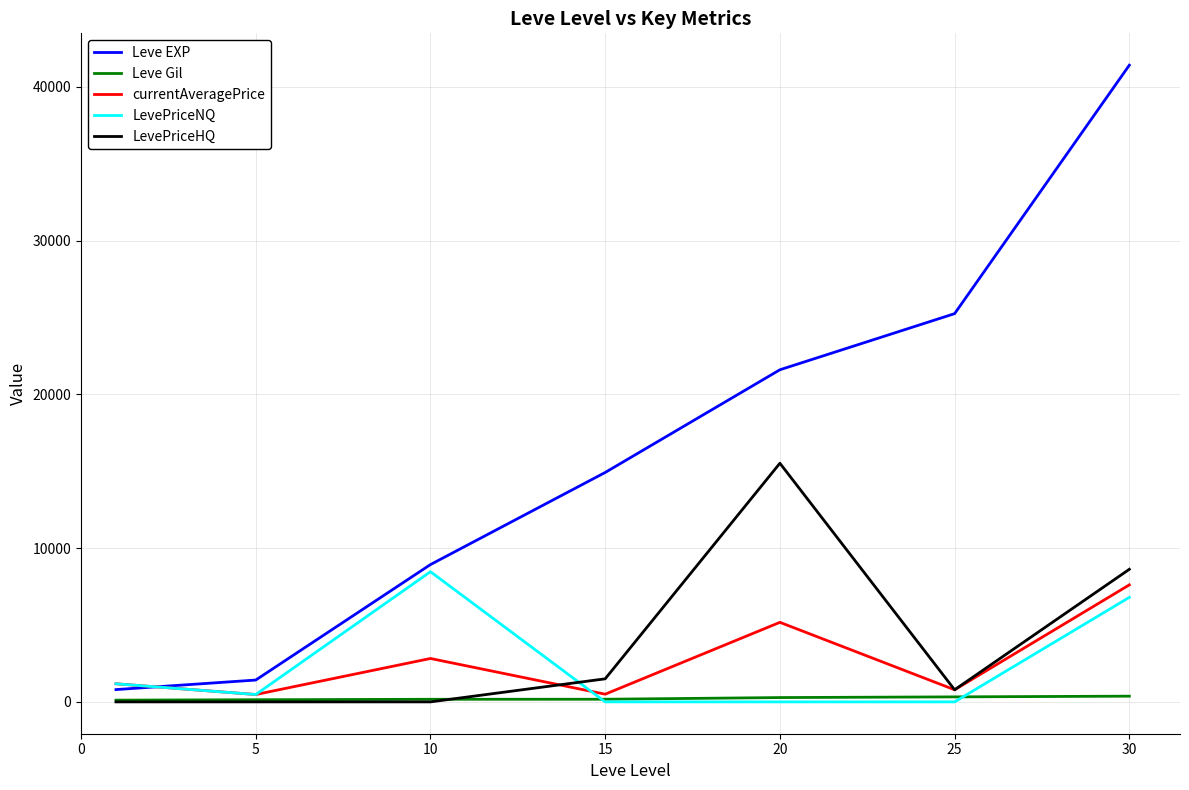

How many interior local valleys does the currentAveragePrice series have?

3